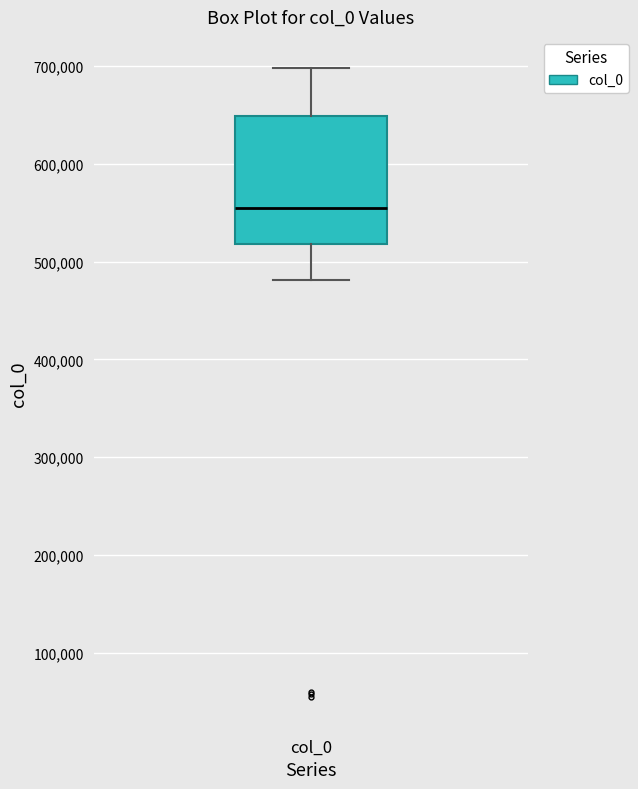

Read this box plot against the y-axis: the position of the median line, the range covered by the box, and the ends of both whiskers. The values are not printed on the chart, so give them approximately, as read against the axis.

median 550000, box 520000 to 650000, whiskers 480000 to 700000